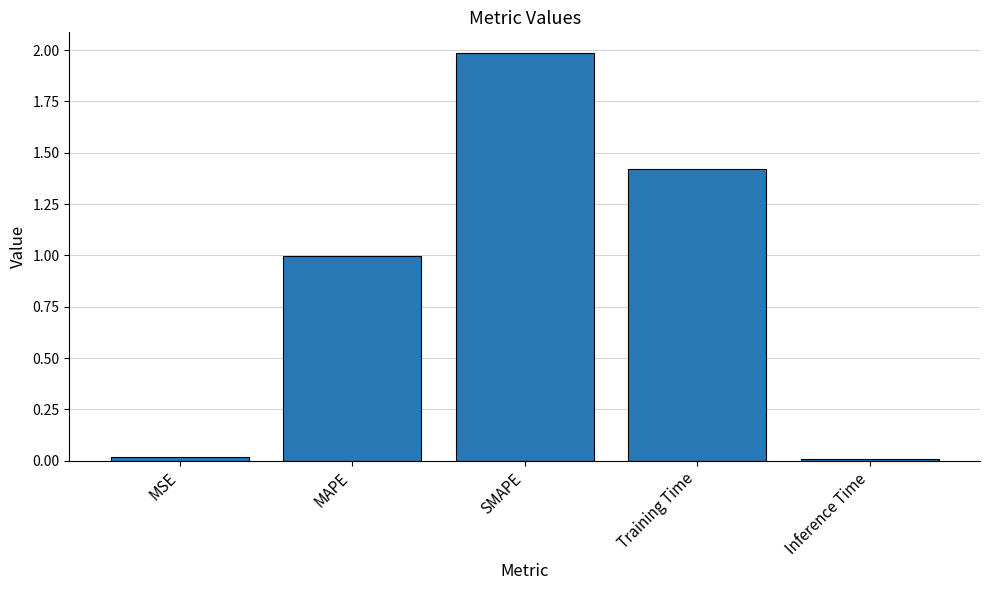

What is the sum of the values at MAPE and Training Time?

2.4